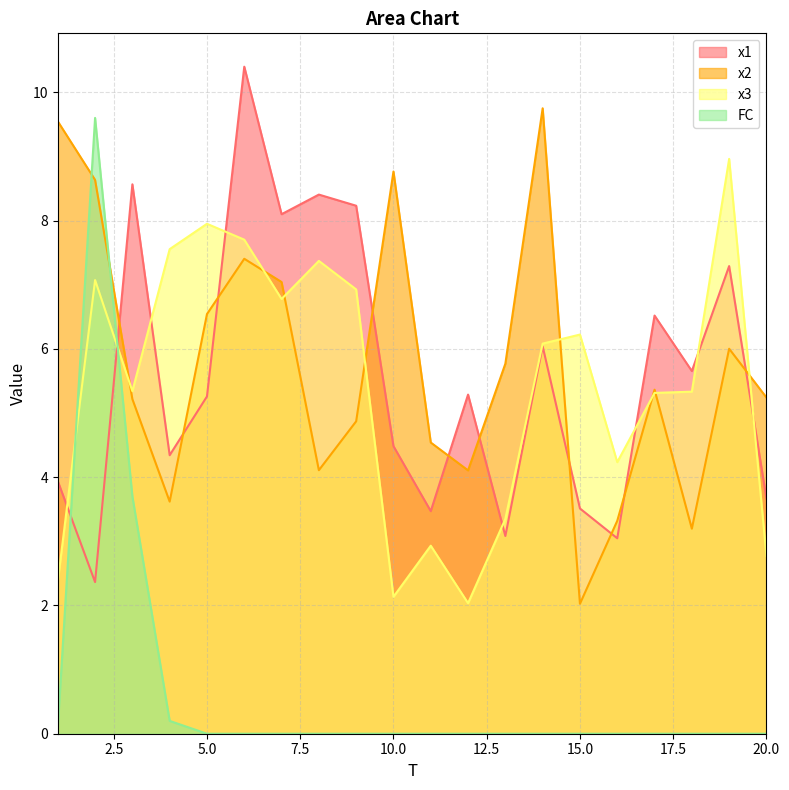

Rank the series by their maximum value, from lowest to highest.

x3, FC, x2, x1